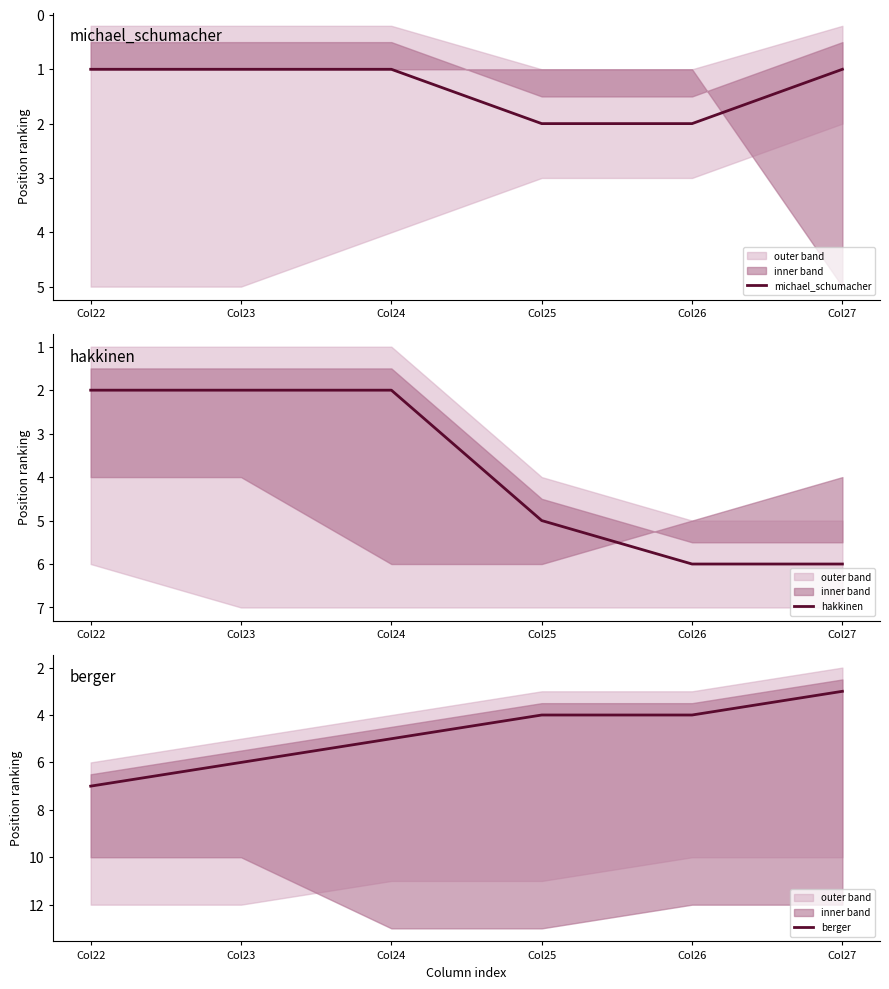

At Col26, list the series in order from smallest to largest.

michael_schumacher, berger, hakkinen